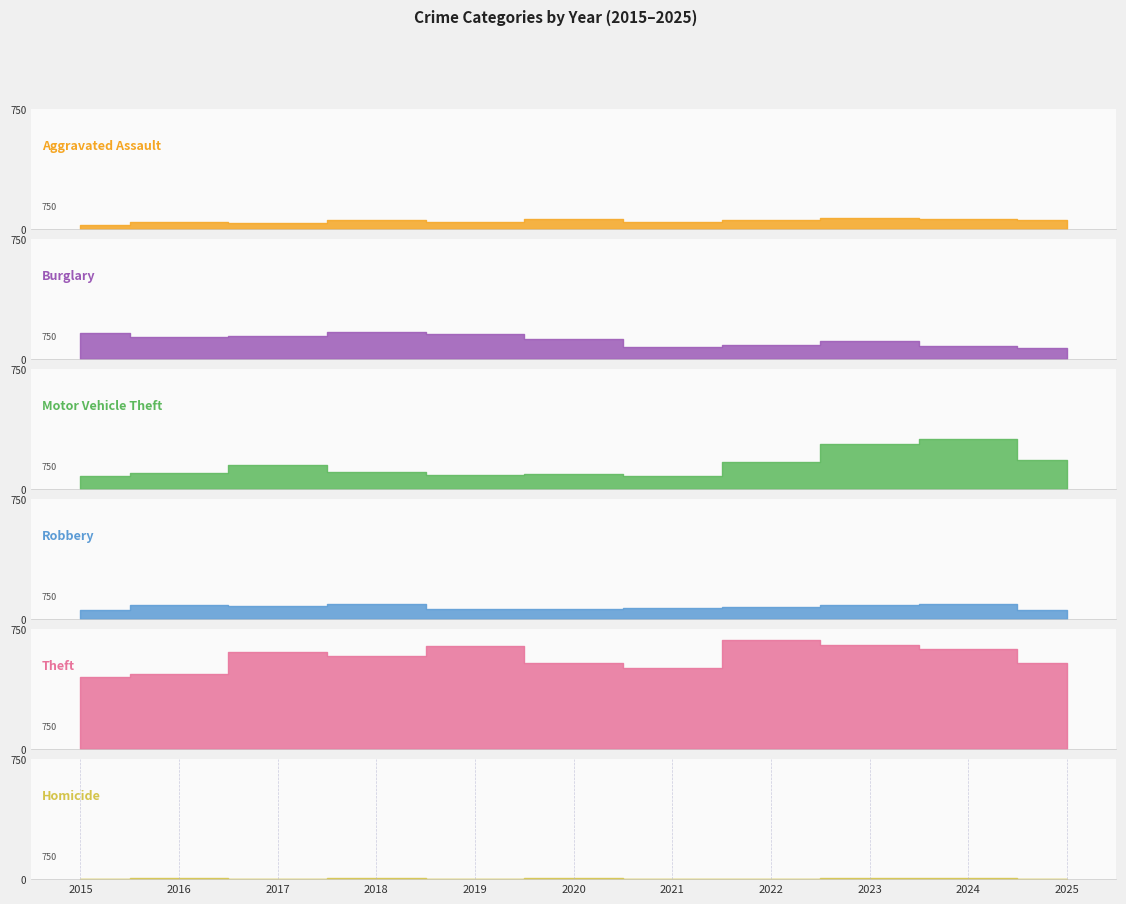

What is the maximum value for Robbery?

94